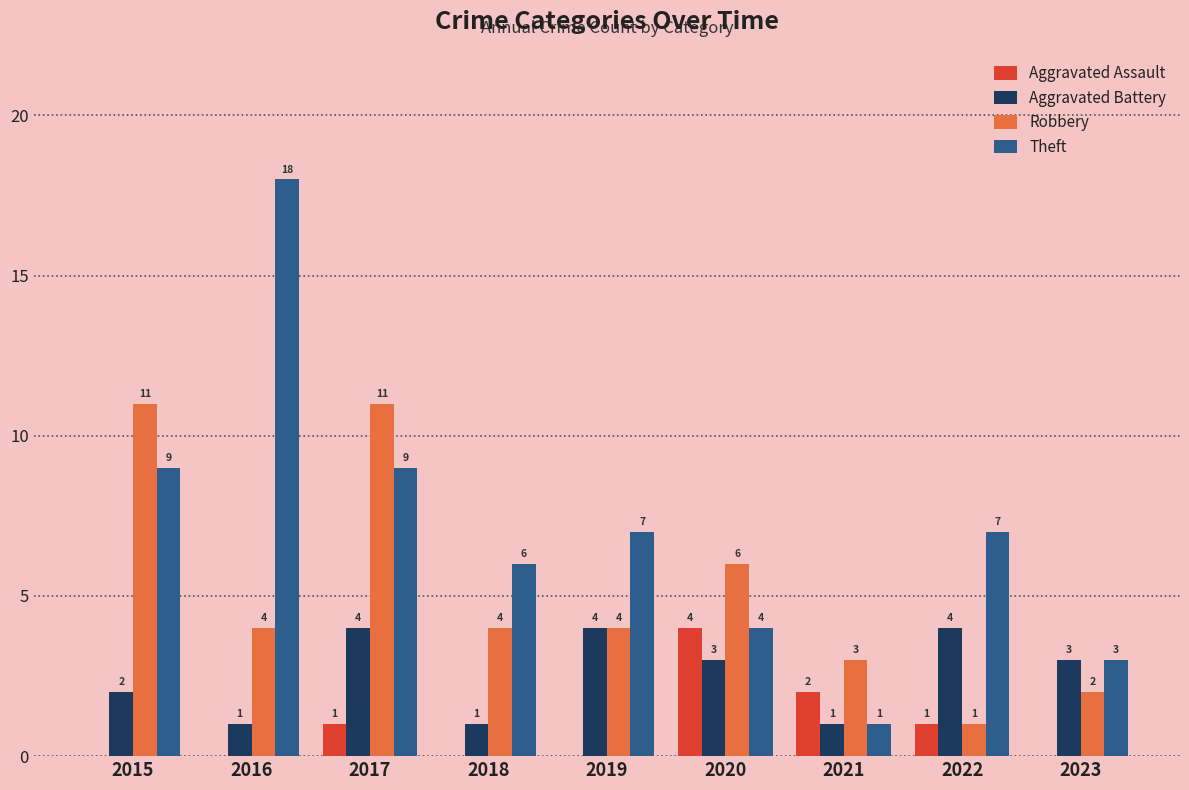

At which category does the chart reach its peak across all series?

2016